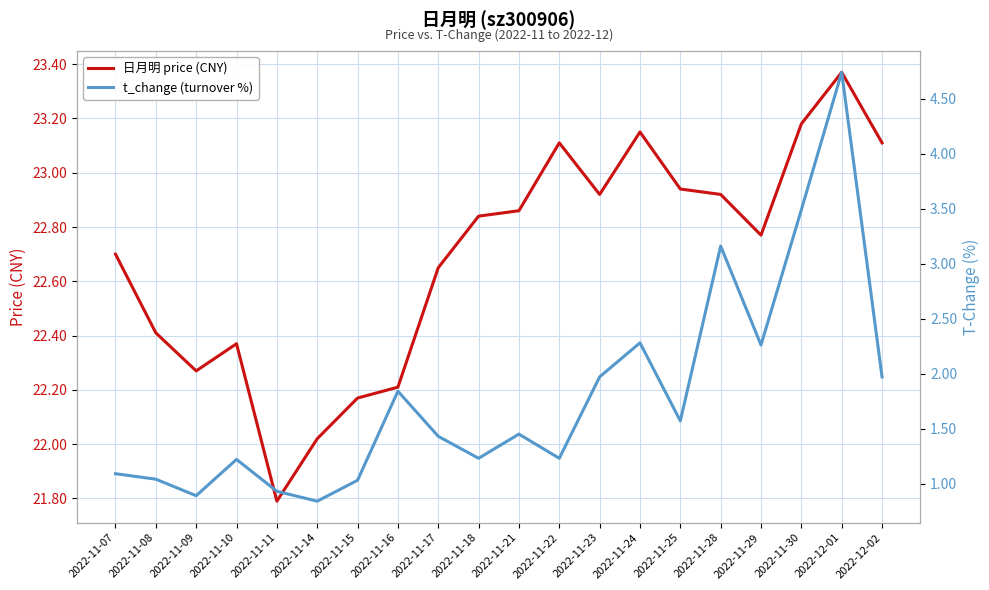

Is it true that t_change (turnover %) equals 1.6 at 2022-11-10?

False